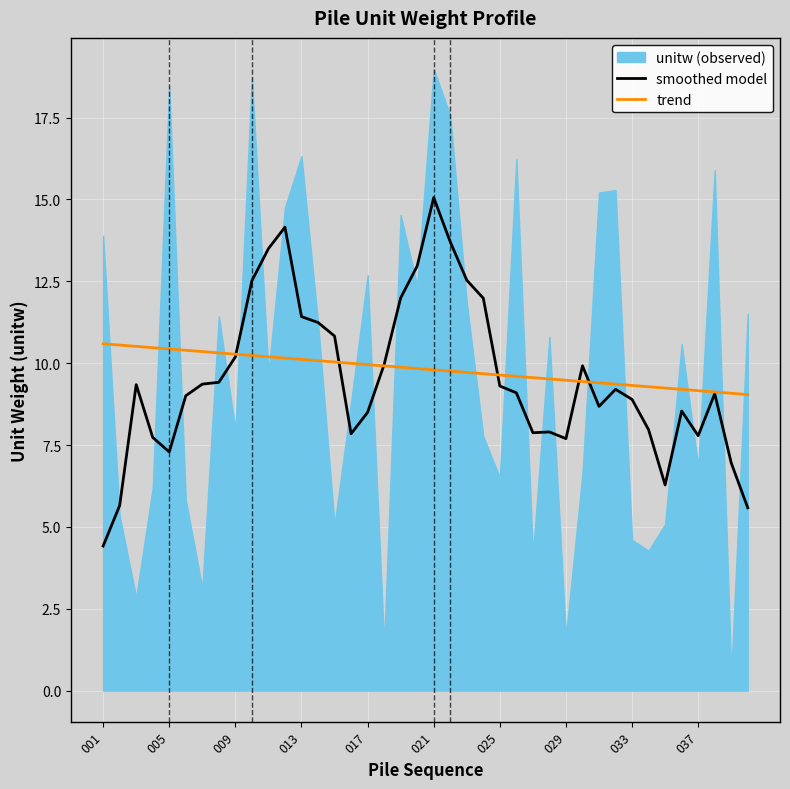

The trend series shows 10.4 at 005. True or false?

True